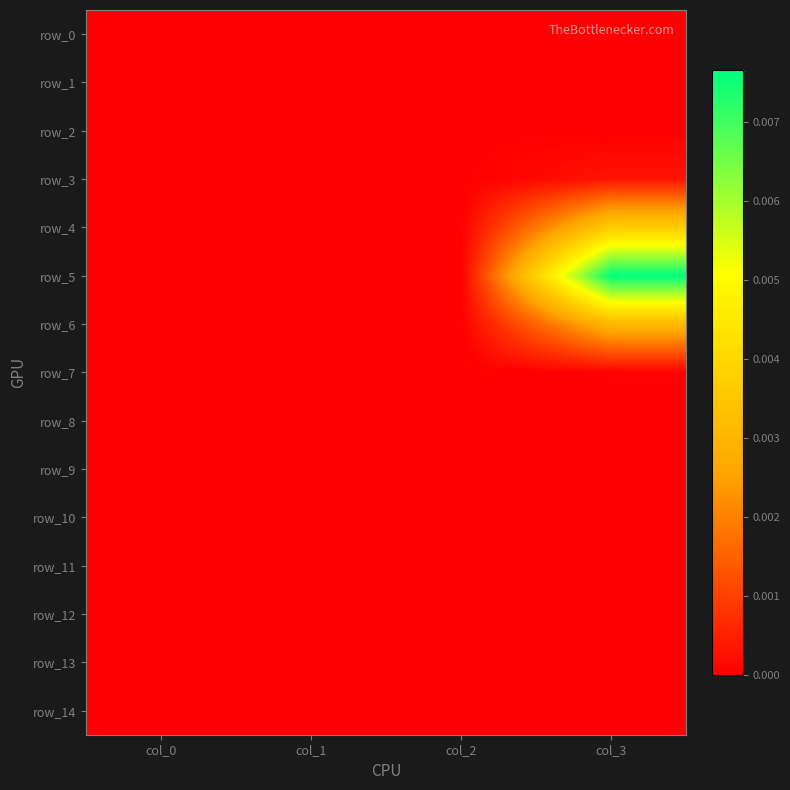

At how many categories does at least one series exceed 0?

1